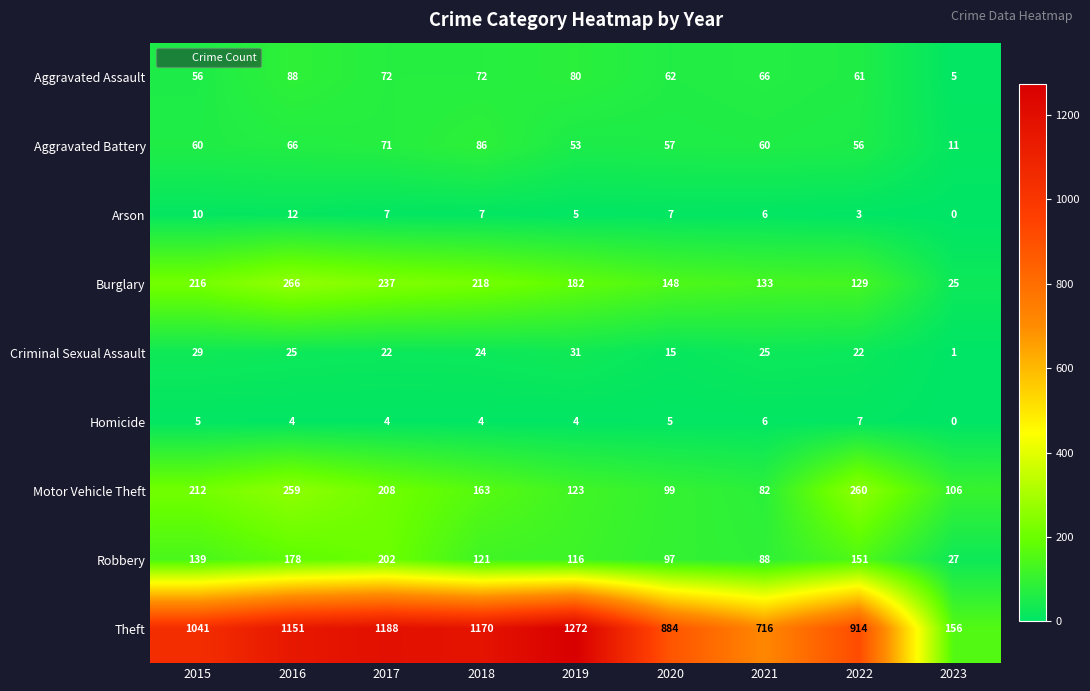

How many series are shown in this chart?

9